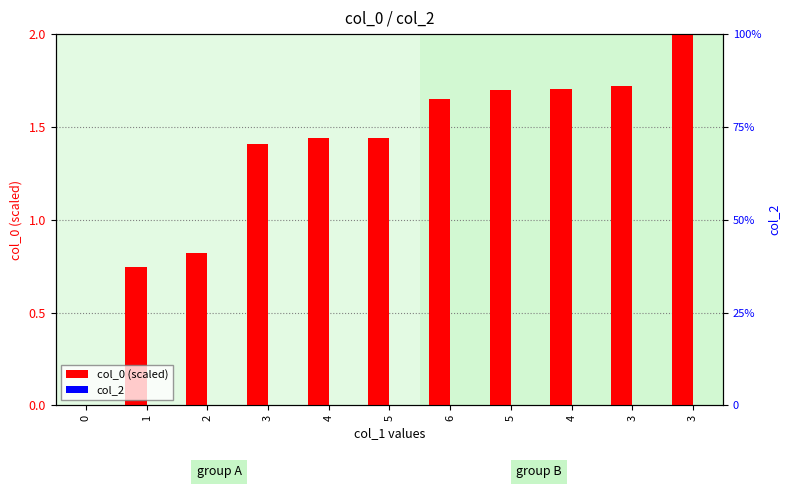

At how many categories does at least one series exceed 0?

10